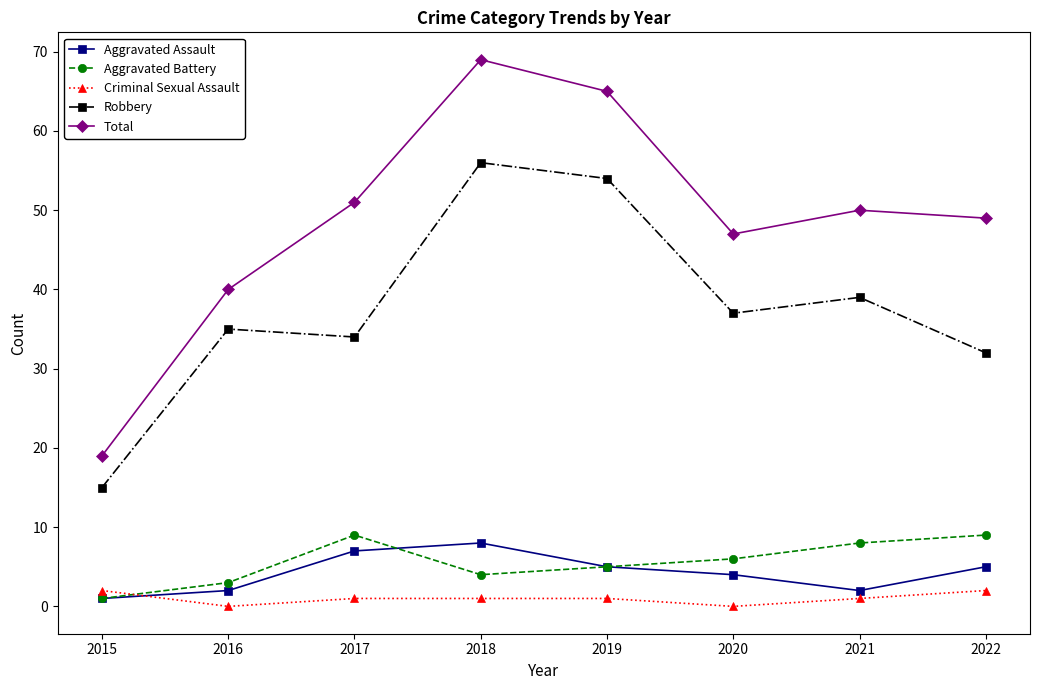

What is the difference between the highest and lowest values at 2015?

18